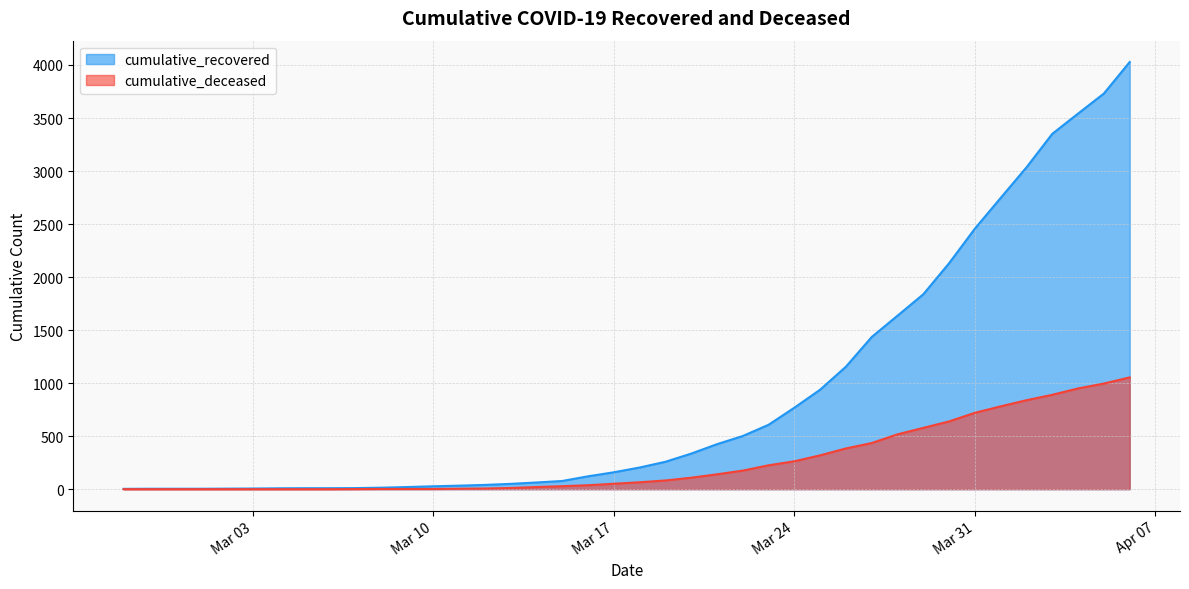

The cumulative_recovered series shows 4 at 2020-03-01. True or false?

True